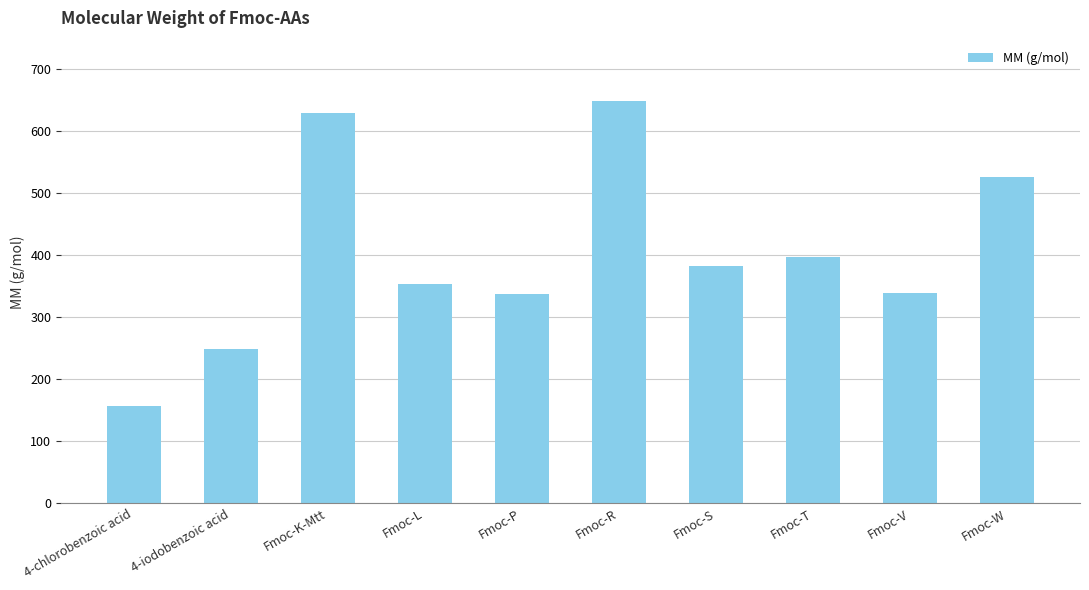

At which label is the value closest to 402?

Fmoc-T